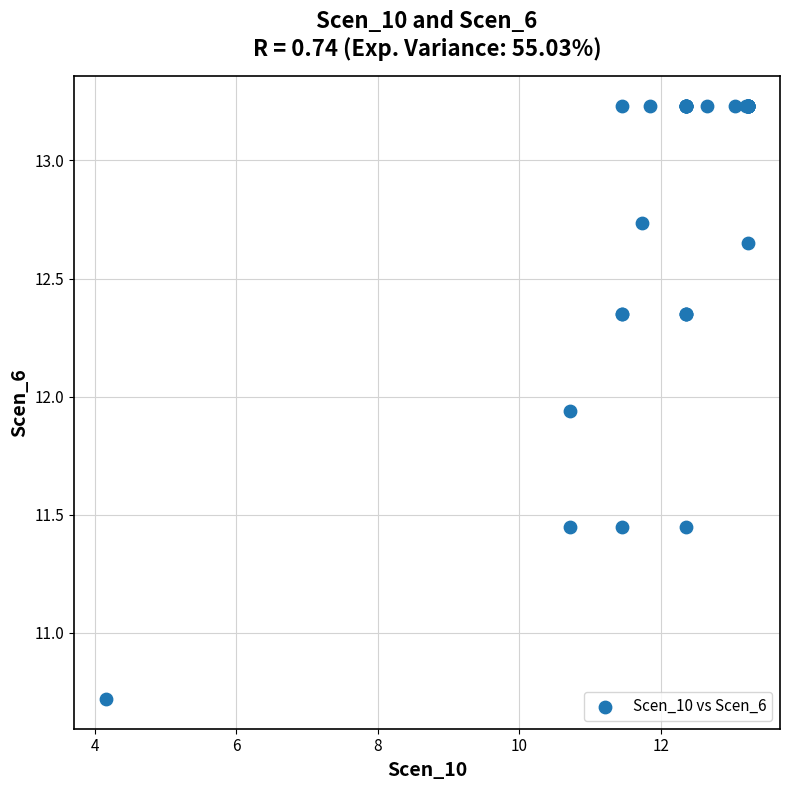

What Y value in the scatter plot is closest to 11?

10.7